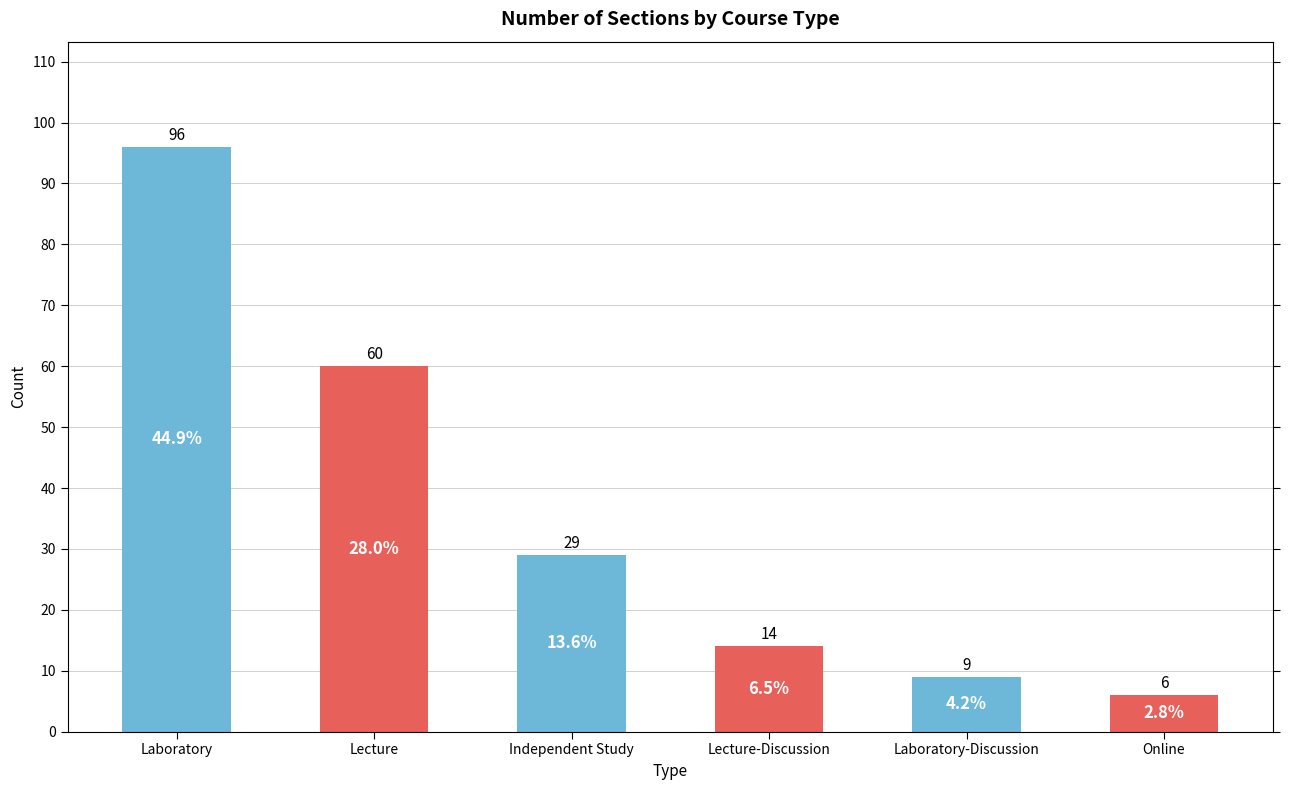

Is it true that the value at Lecture-Discussion is 22?

False